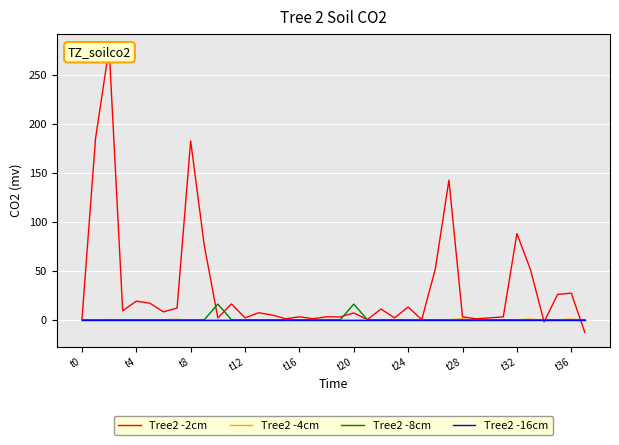

What are all the series names shown in the legend?

Tree2 -2cm, Tree2 -4cm, Tree2 -8cm, Tree2 -16cm